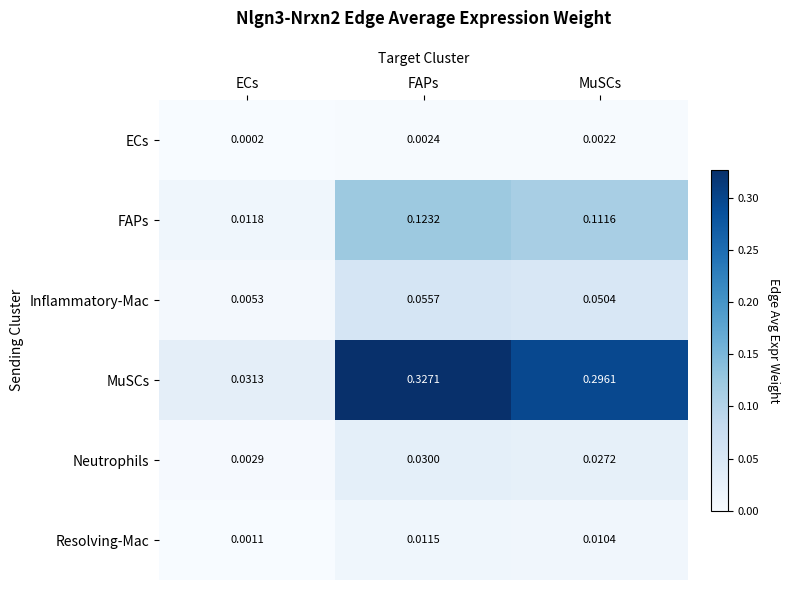

Which series has the largest range (max minus min)?

MuSCs